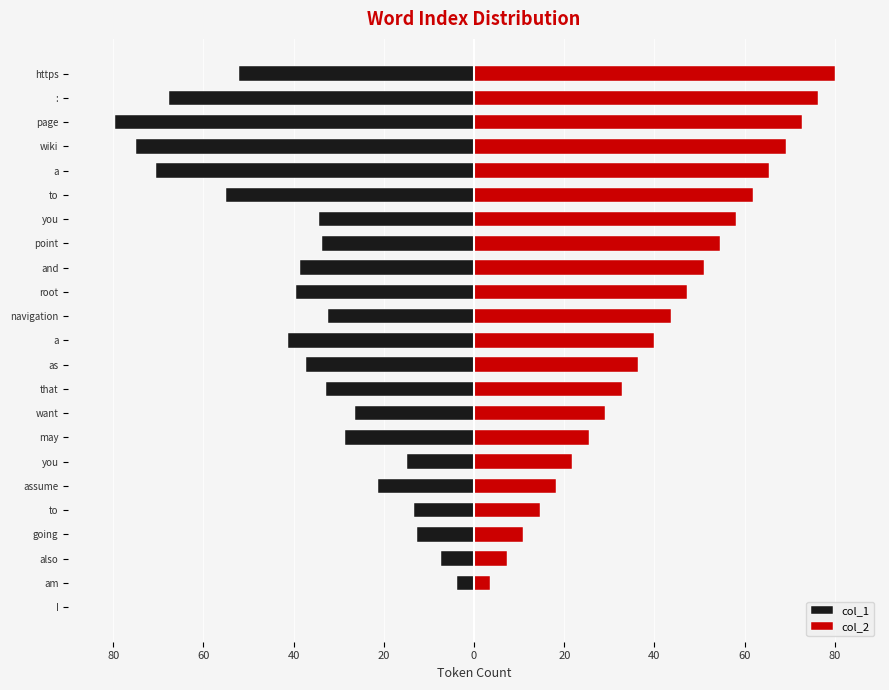

Does the chart contain any negative values?

Yes